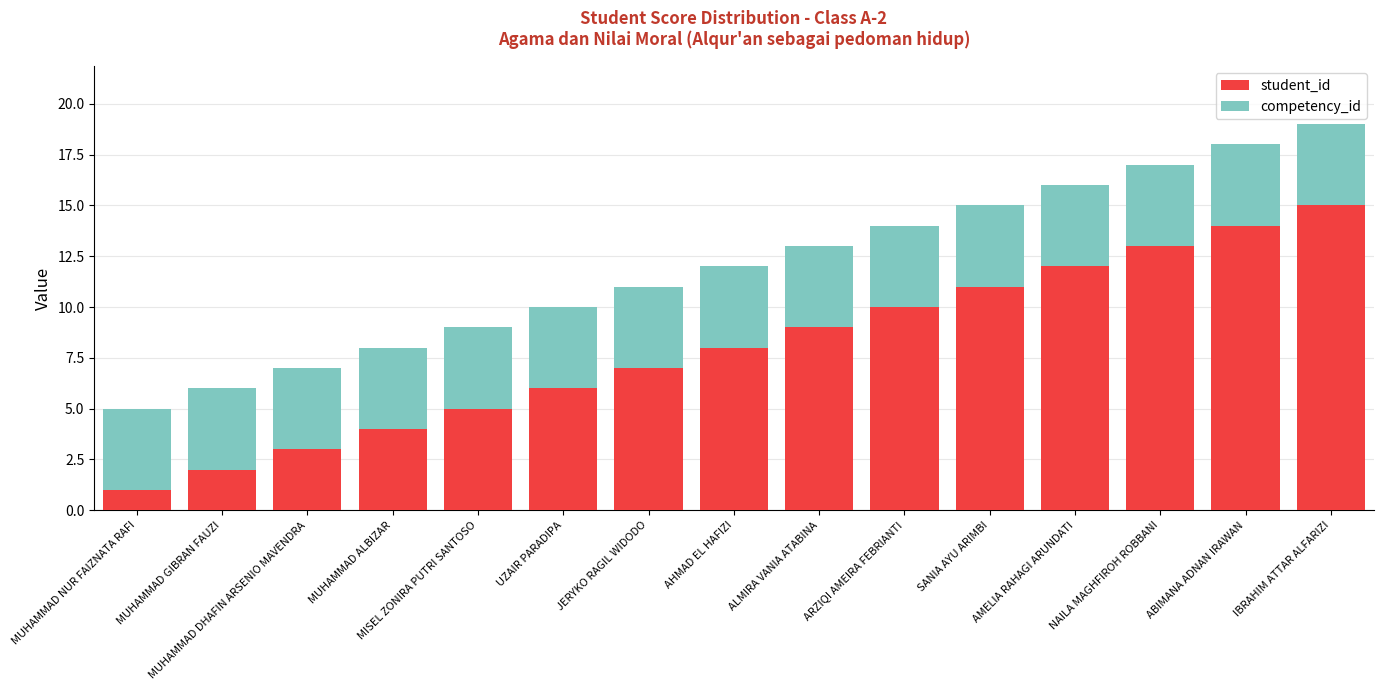

At which category is the sum across all series the highest?

IBRAHIM ATTAR ALFARIZI